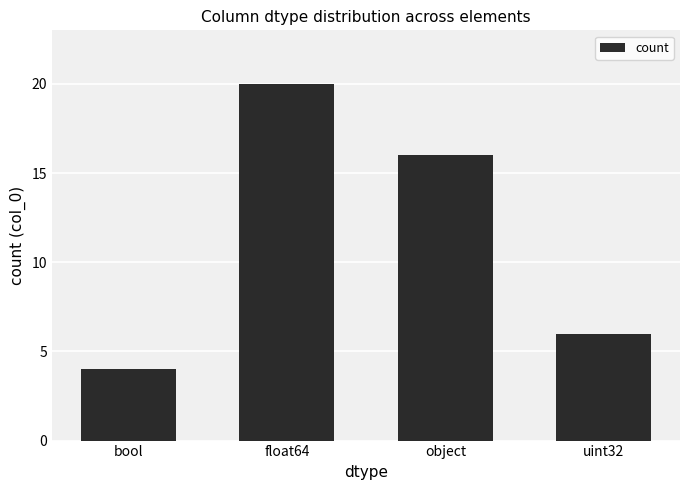

What is the sum of all values?

46